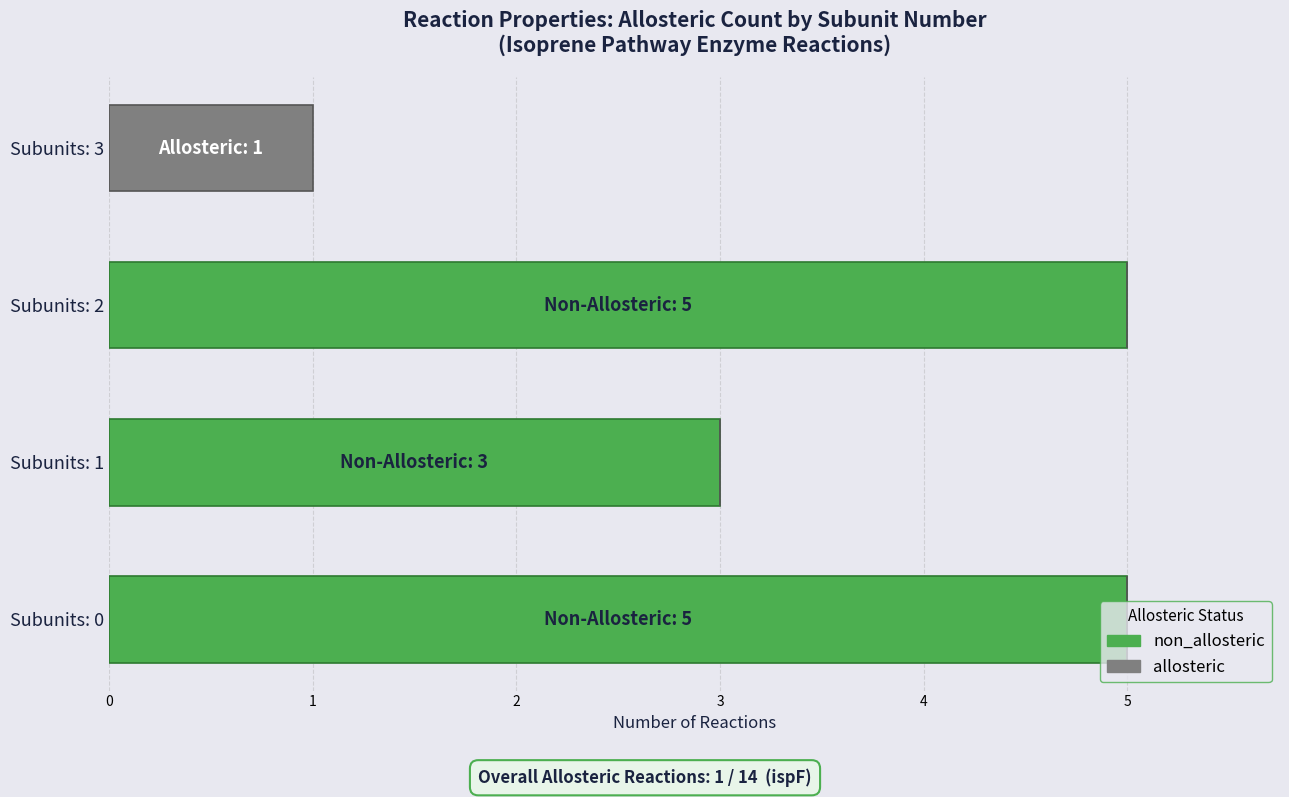

What is the total value across all series at Subunits: 2?

5